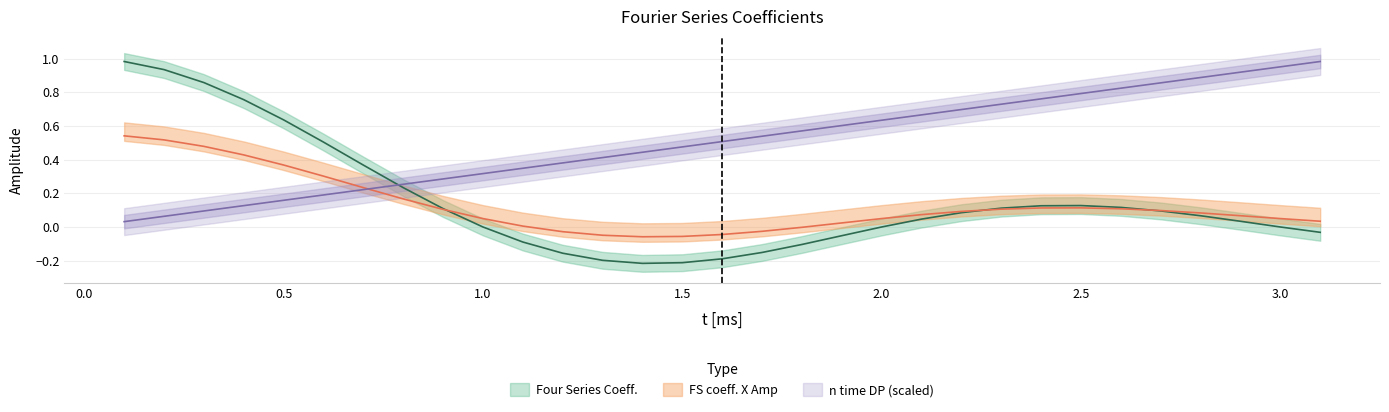

What is the difference between the Four Series Coeff. values at 2.7 and 2.9?

0.1